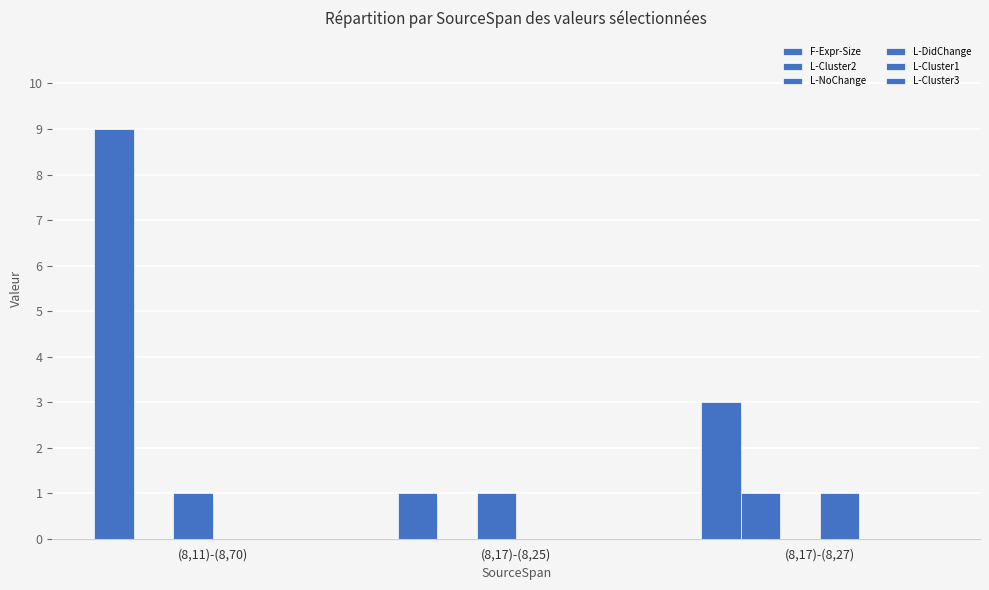

Reading left to right, what are all the values shown in this chart?

F-Expr-Size: (8,11)-(8,70)=9	(8,17)-(8,25)=1	(8,17)-(8,27)=3
L-Cluster2: (8,11)-(8,70)=0	(8,17)-(8,25)=0	(8,17)-(8,27)=1
L-NoChange: (8,11)-(8,70)=1	(8,17)-(8,25)=1	(8,17)-(8,27)=0
L-DidChange: (8,11)-(8,70)=0	(8,17)-(8,25)=0	(8,17)-(8,27)=1
L-Cluster1: (8,11)-(8,70)=0	(8,17)-(8,25)=0	(8,17)-(8,27)=0
L-Cluster3: (8,11)-(8,70)=0	(8,17)-(8,25)=0	(8,17)-(8,27)=0